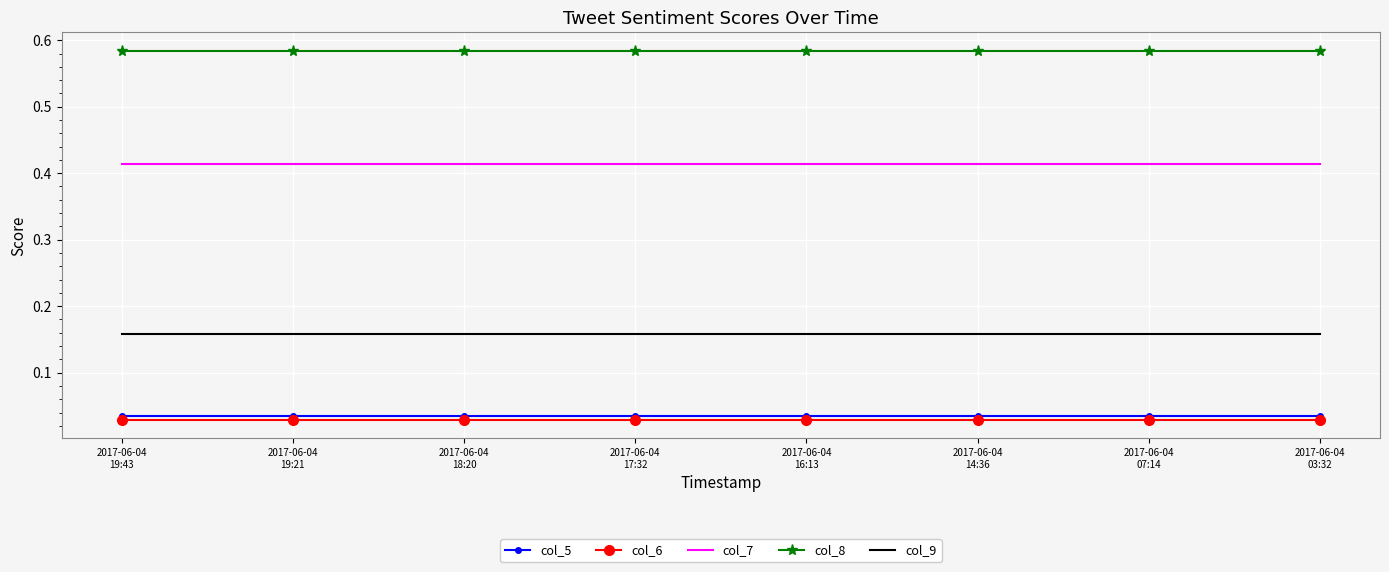

True or false: col_8 and col_6 cross at least once.

False